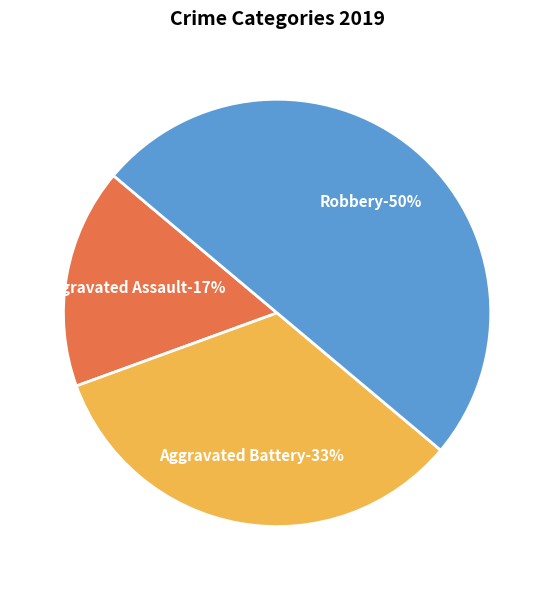

To the nearest percent, what portion does Aggravated Battery represent?

33%